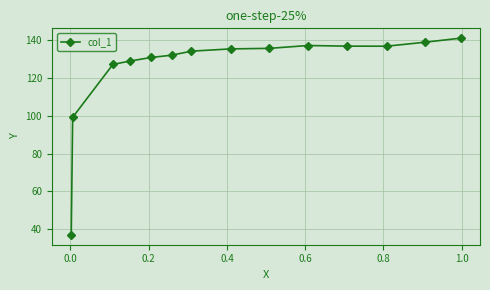

What is the value of the 11th point from the left?

136.8